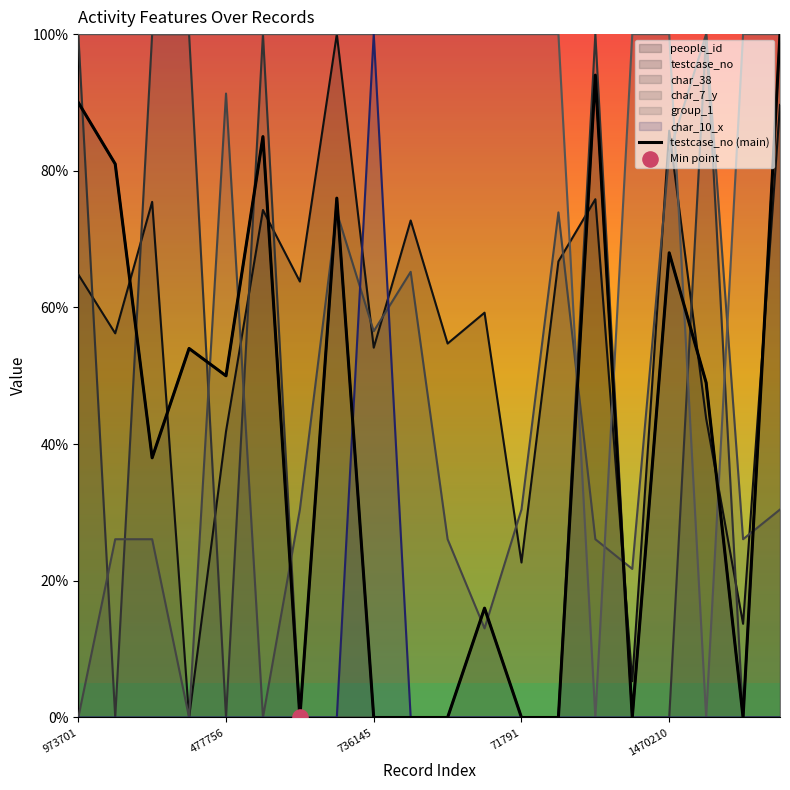

Approximately how many times larger is the value at 19 compared to 14?

1.1